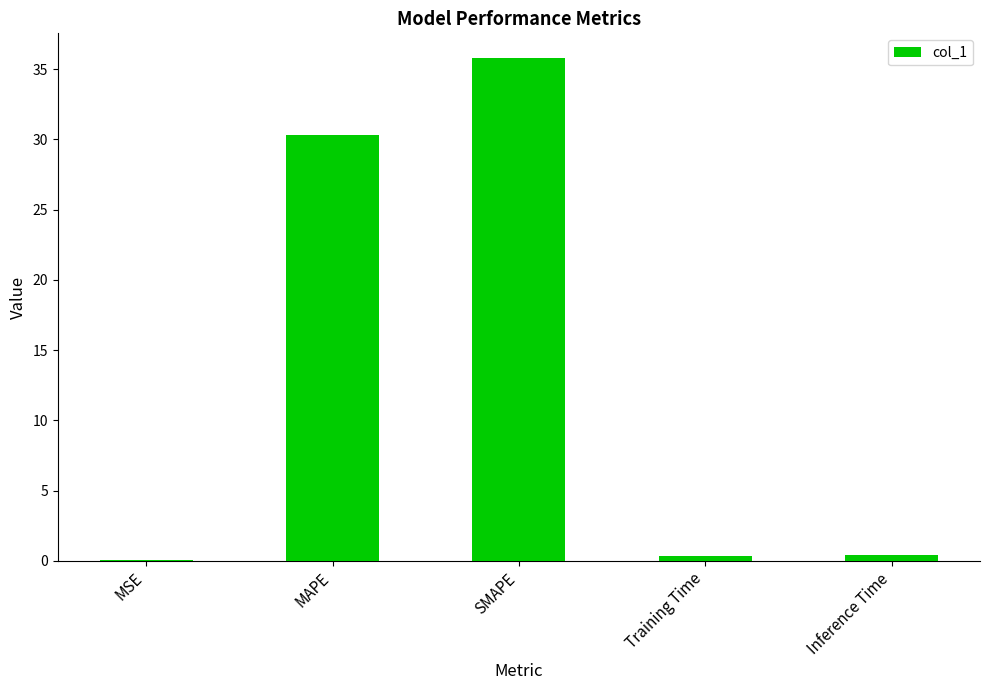

Between MAPE and MSE, which is larger?

MAPE